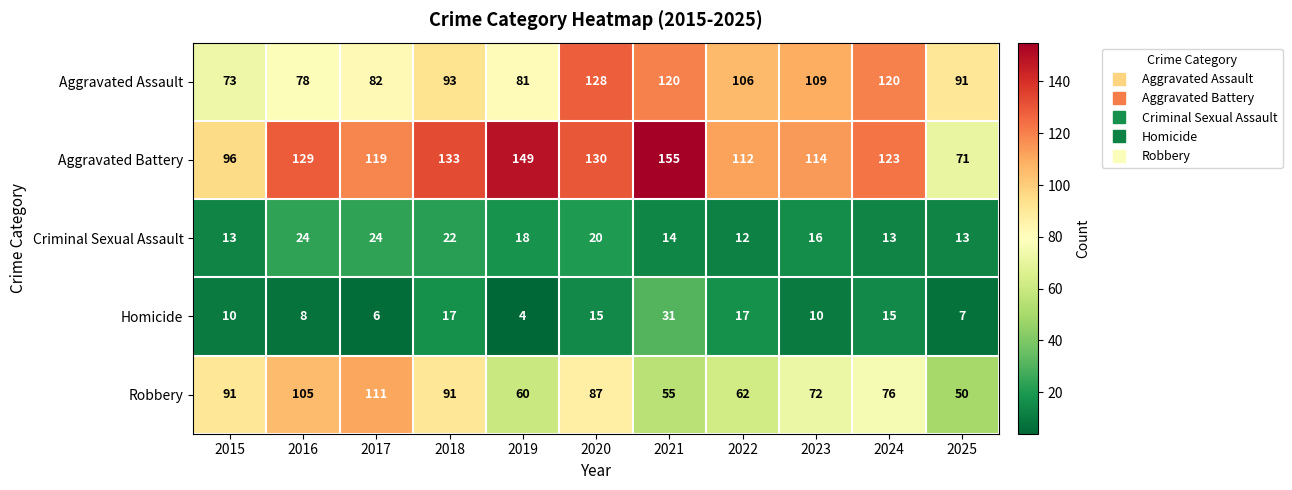

What is the lowest value of the Homicide series?

4